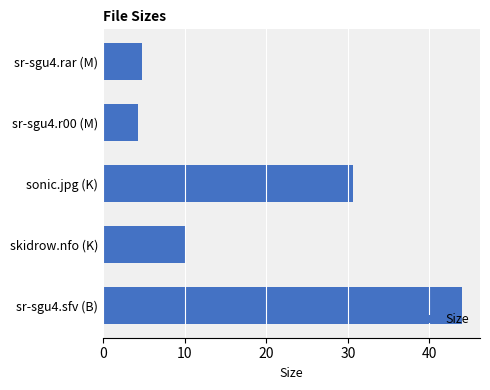

How many data points does each series have?

5